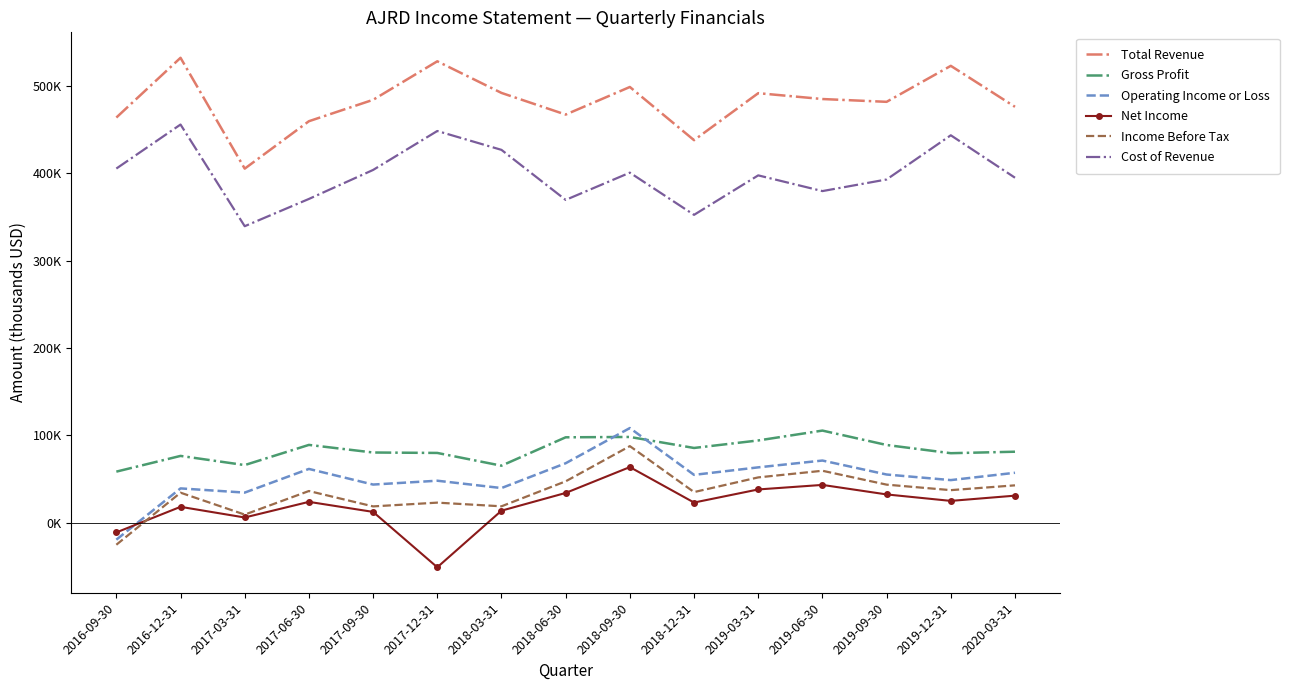

What is the label of the 12th point from the left?

2019-06-30